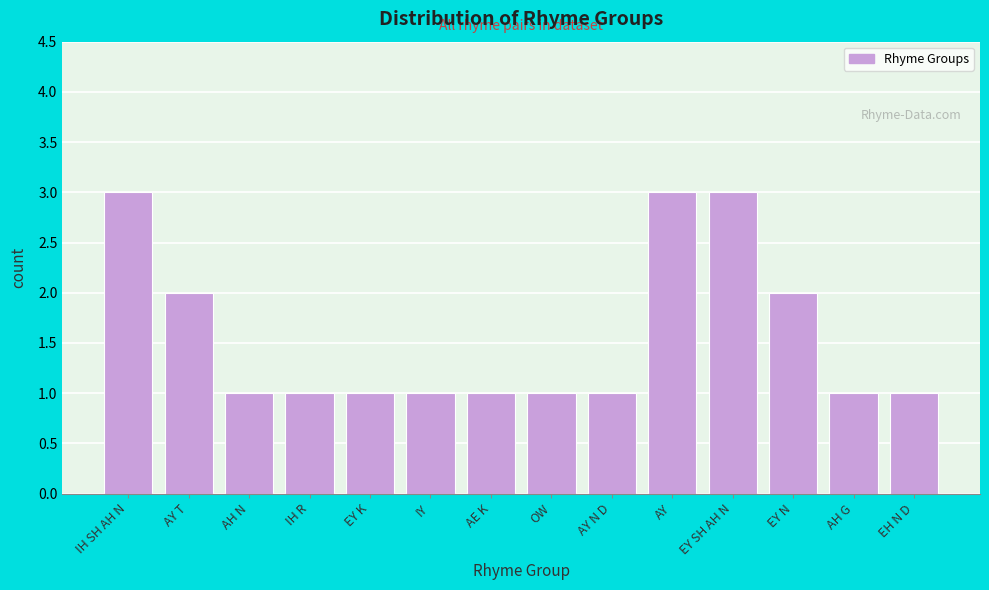

Reading left to right, transcribe all the data shown in this chart.

IH SH AH N=3	AY T=2	AH N=1	IH R=1	EY K=1	IY=1	AE K=1	OW=1	AY N D=1	AY=3	EY SH AH N=3	EY N=2	AH G=1	EH N D=1